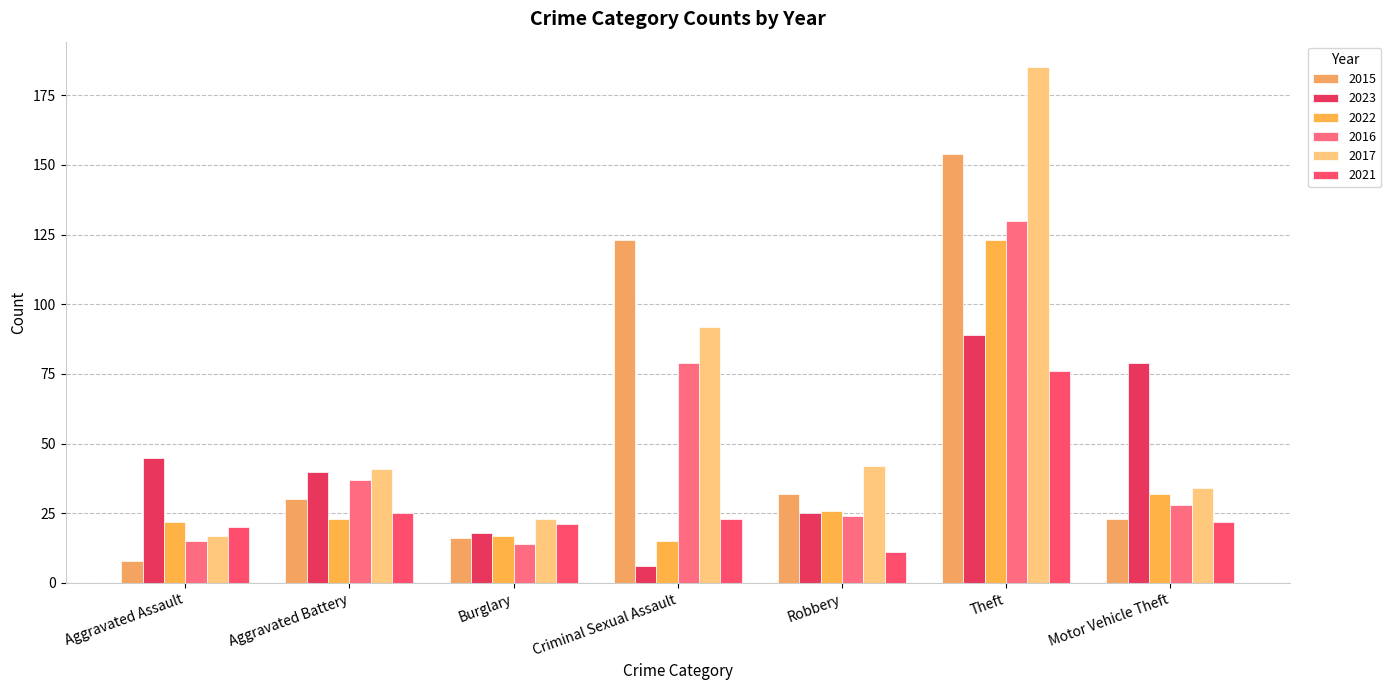

Does the chart contain any negative values?

No